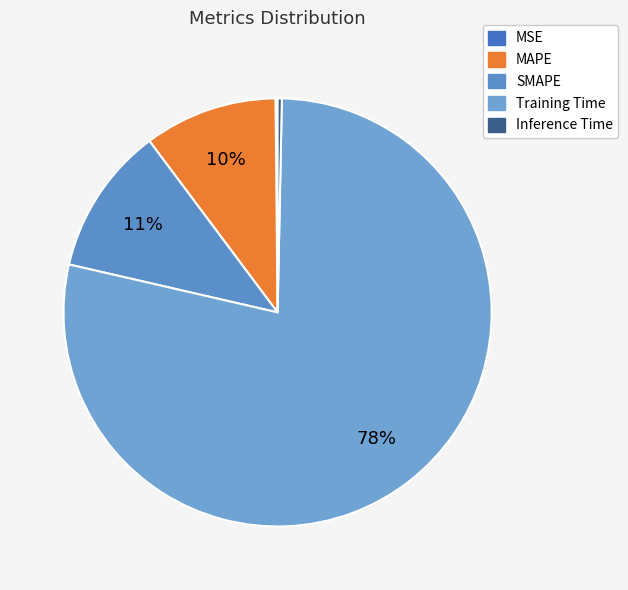

Which category has the smallest portion of the pie?

MSE